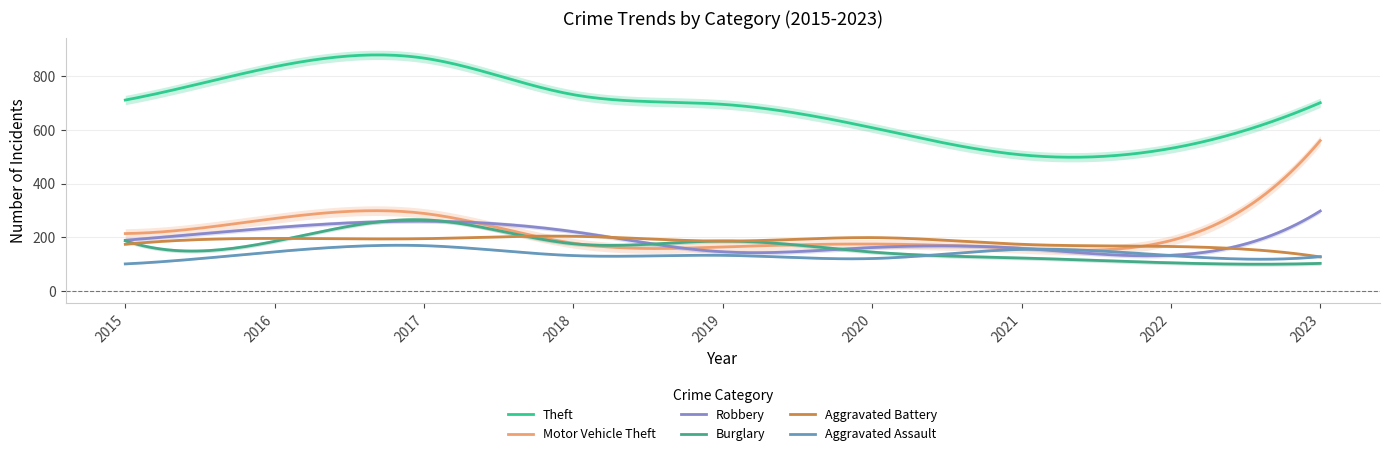

What is the approximate value of Burglary at 2018, to the nearest 5?

175